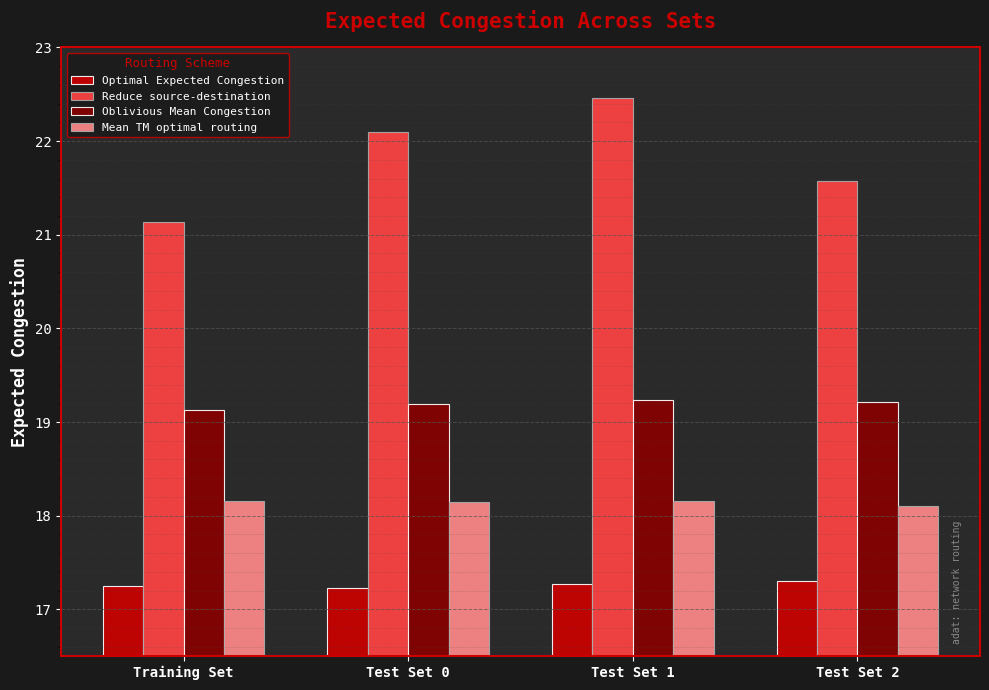

Count the Optimal Expected Congestion values in the range 17 to 18.

4